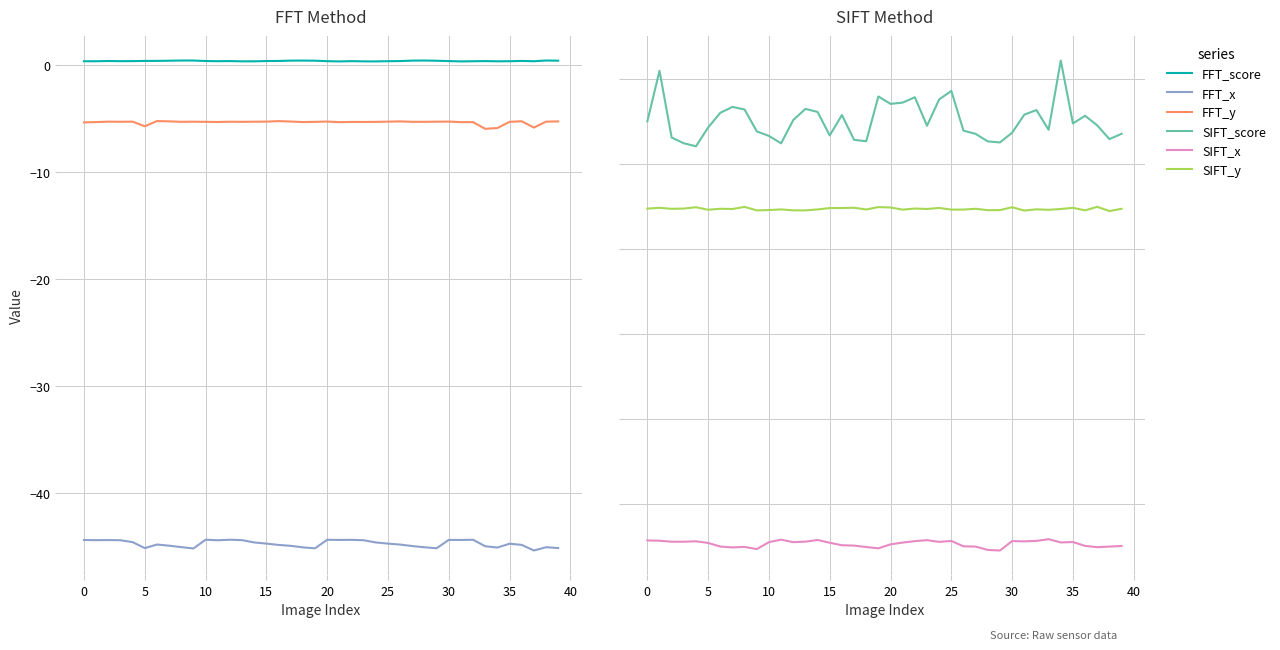

True or false: SIFT_score and FFT_x cross at least once.

False